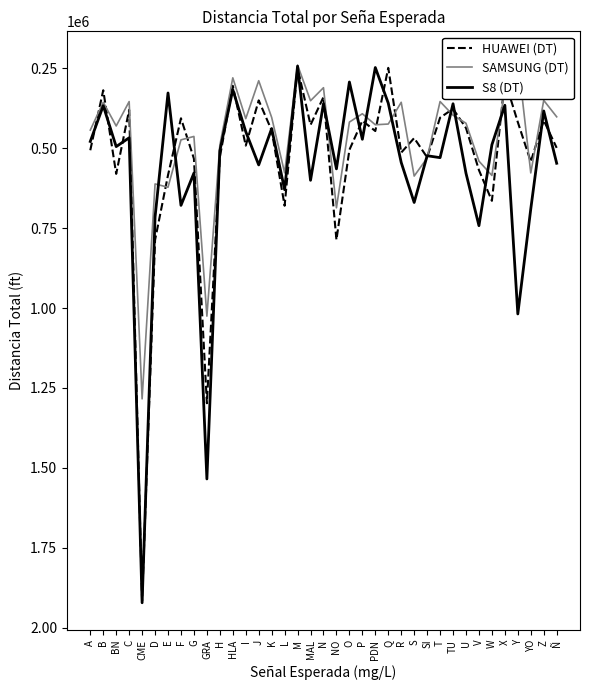

What is the highest value of the SAMSUNG (DT) series?

1284350.4